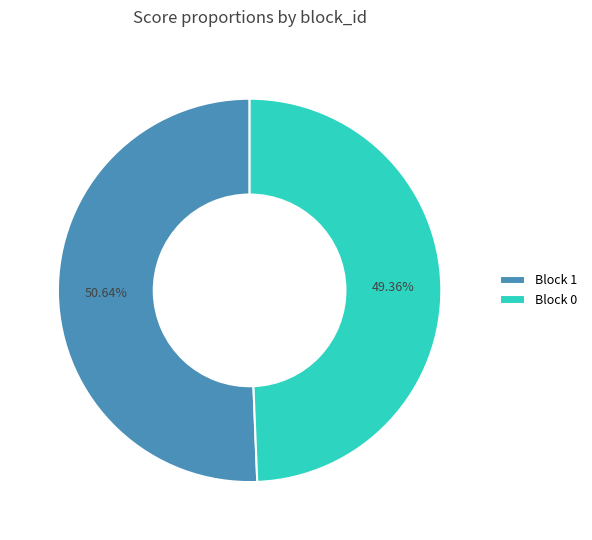

Count the number of slices in the pie.

2